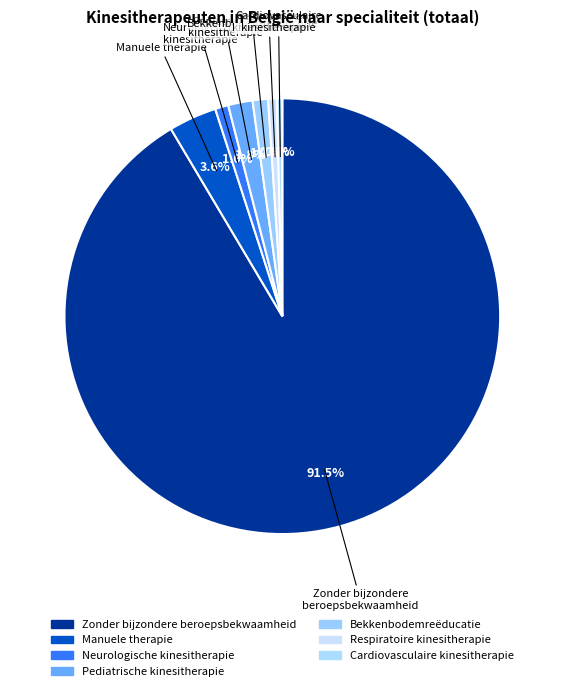

Count the number of slices in the pie.

7